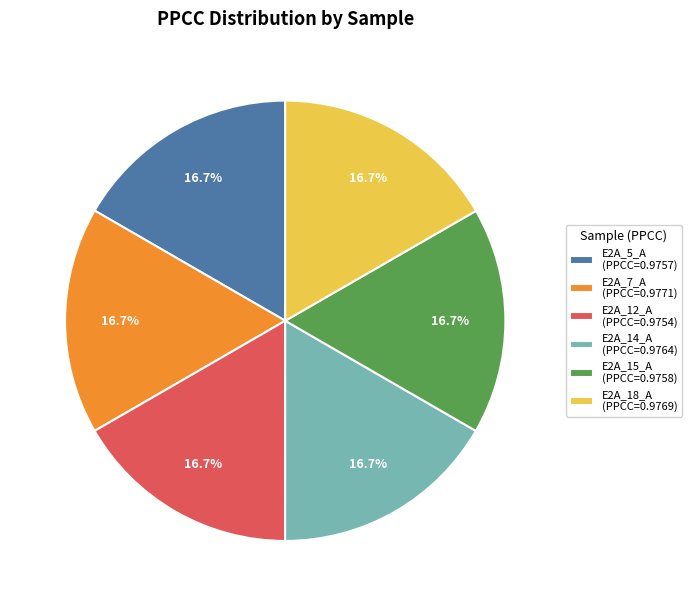

How many slices are in this pie chart?

6